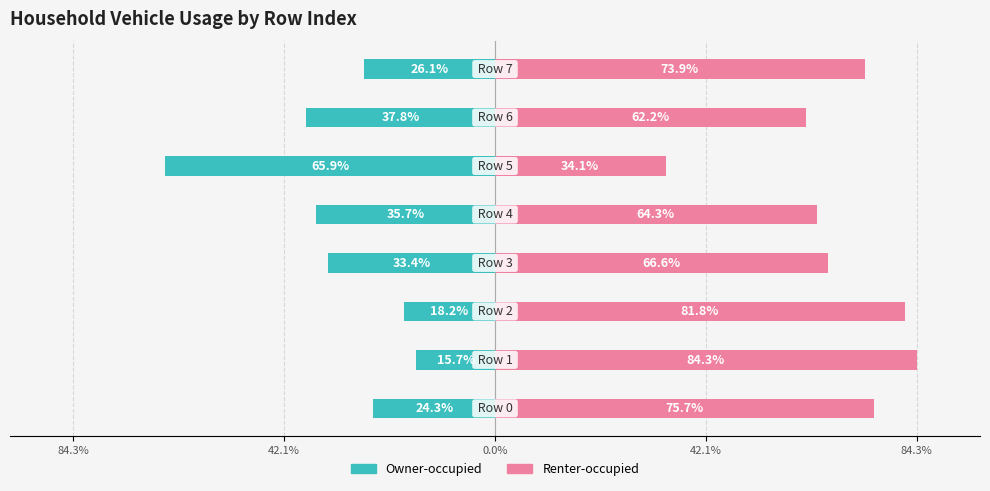

At which label does Renter-occupied reach its minimum?

5